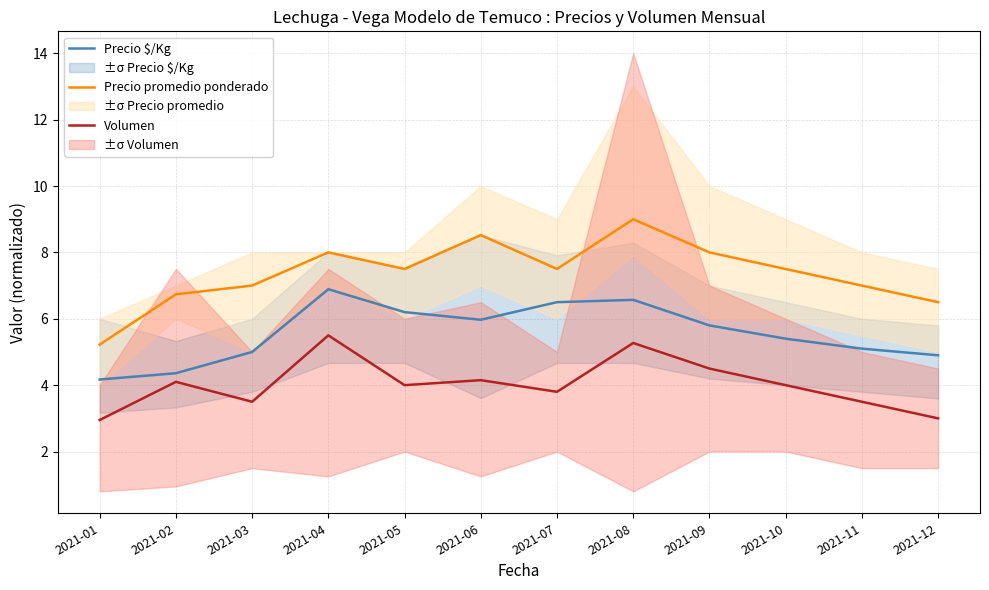

At which label does Precio $/Kg first exceed 5?

2021-04